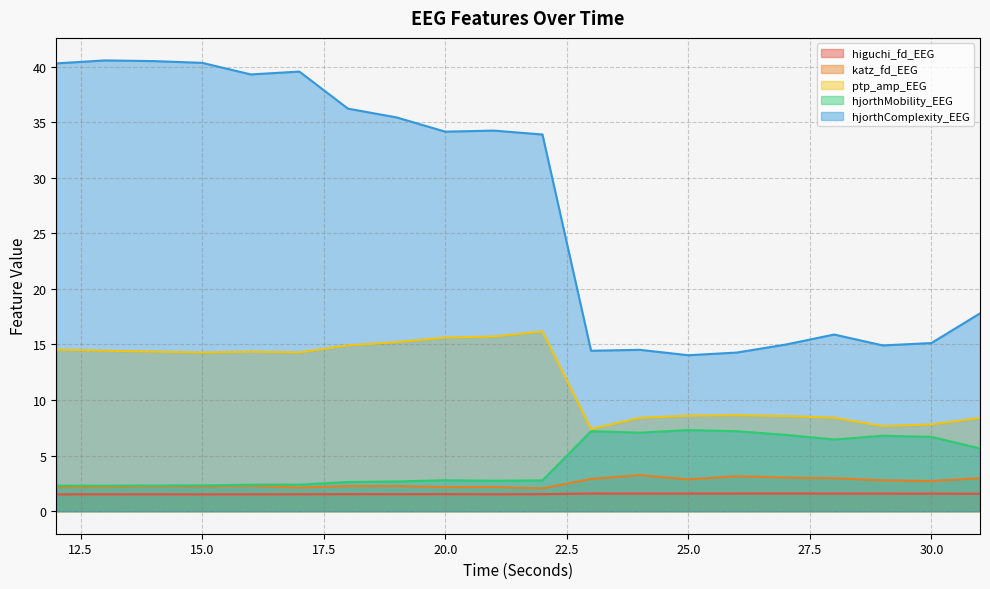

True or false: katz_fd_EEG and higuchi_fd_EEG cross at least once.

False